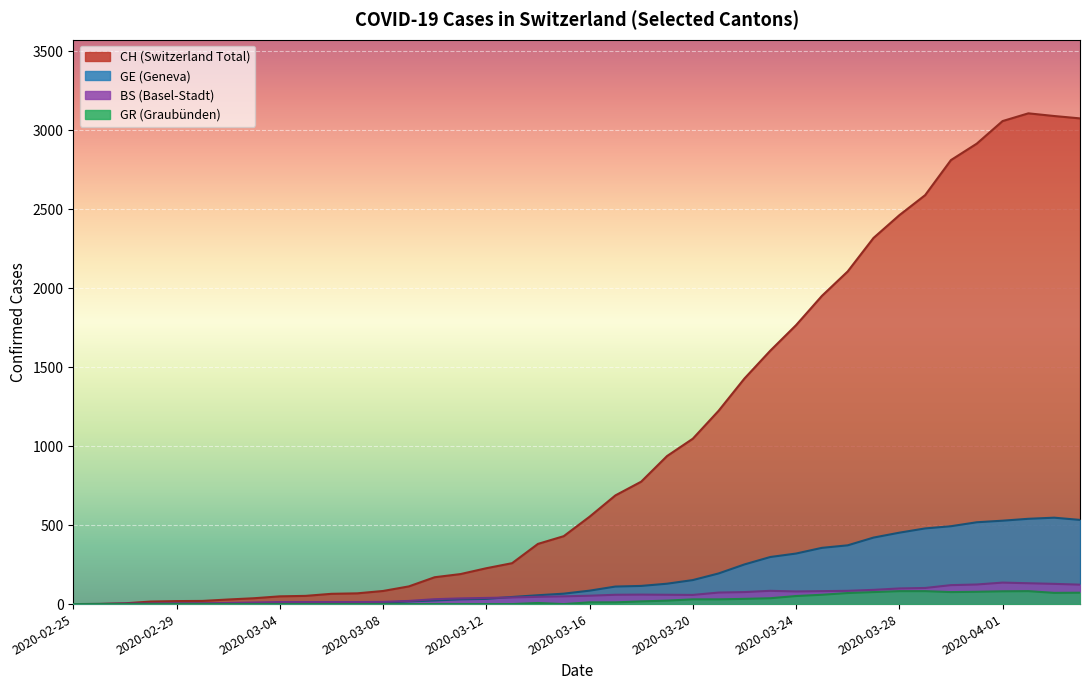

List the labels in order of CH value, smallest first.

2020-02-25, 2020-02-26, 2020-02-27, 2020-02-28, 2020-02-29, 2020-03-01, 2020-03-02, 2020-03-03, 2020-03-04, 2020-03-05, 2020-03-06, 2020-03-07, 2020-03-08, 2020-03-09, 2020-03-10, 2020-03-11, 2020-03-12, 2020-03-13, 2020-03-14, 2020-03-15, 2020-03-16, 2020-03-17, 2020-03-18, 2020-03-19, 2020-03-20, 2020-03-21, 2020-03-22, 2020-03-23, 2020-03-24, 2020-03-25, 2020-03-26, 2020-03-27, 2020-03-28, 2020-03-29, 2020-03-30, 2020-03-31, 2020-04-01, 2020-04-04, 2020-04-03, 2020-04-02